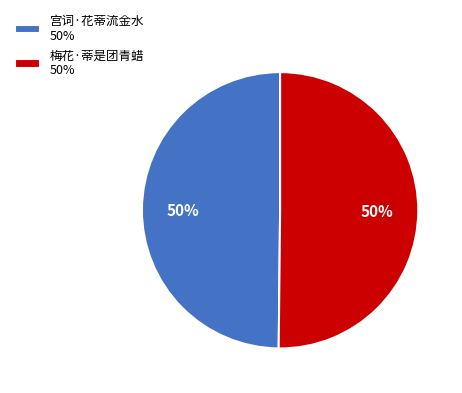

Is the sum of 梅花·蒂是团青蜡 50% and 宫词·花蒂流金水 50% greater than half?

Yes